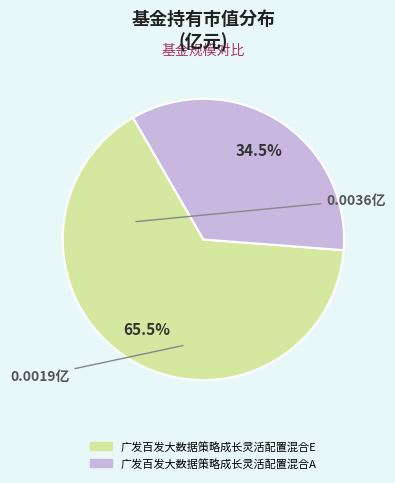

What is the majority slice?

广发百发大数据策略成长灵活配置混合E